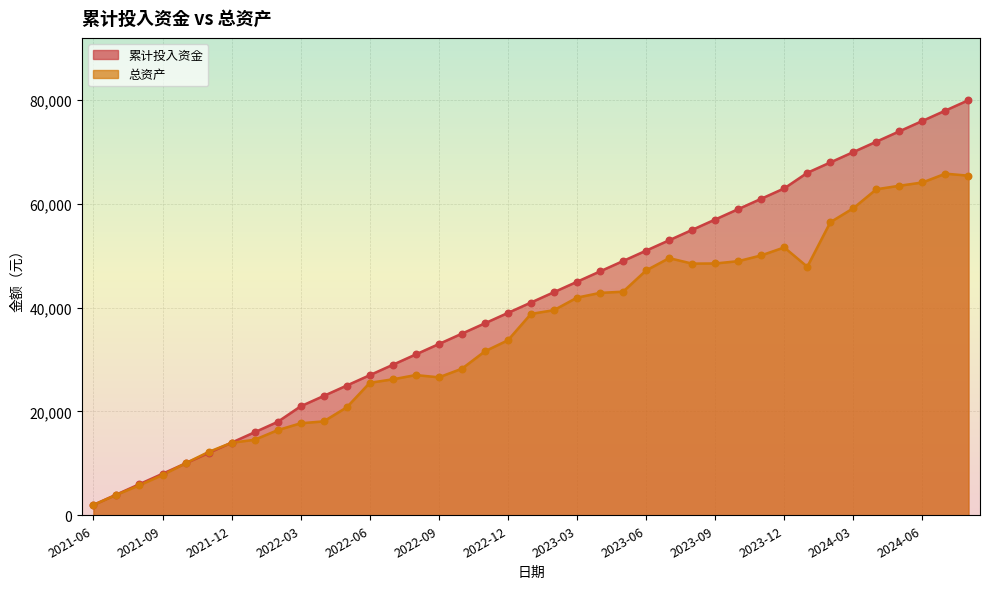

What are all the series names shown in the legend?

累计投入资金, 总资产